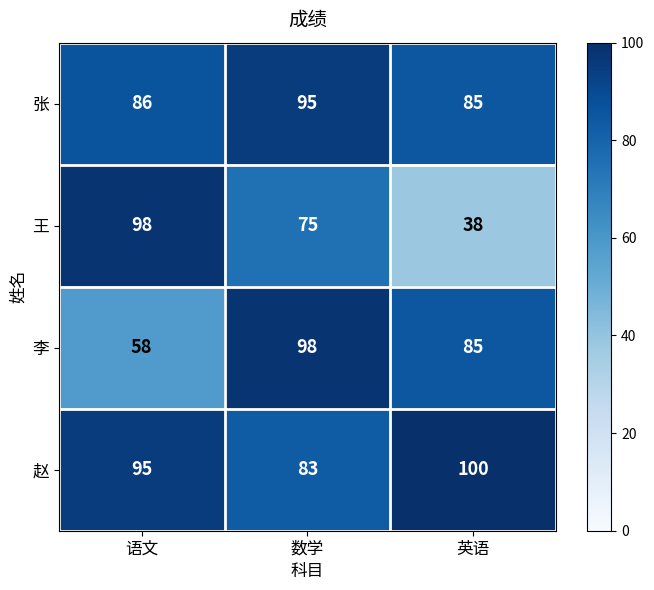

What is the average value of the 赵 series?

93